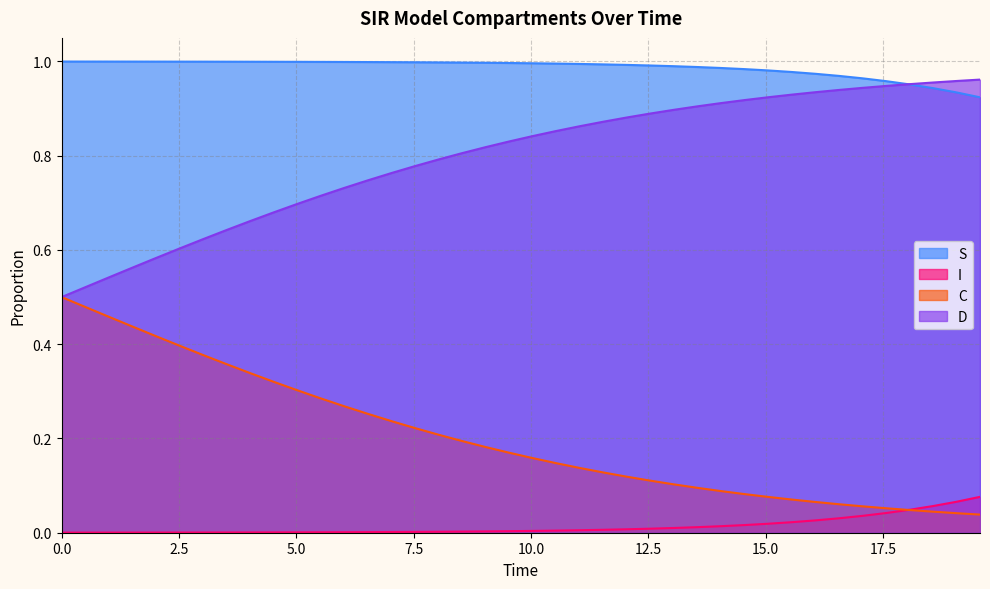

Which series has the largest total across all categories?

S